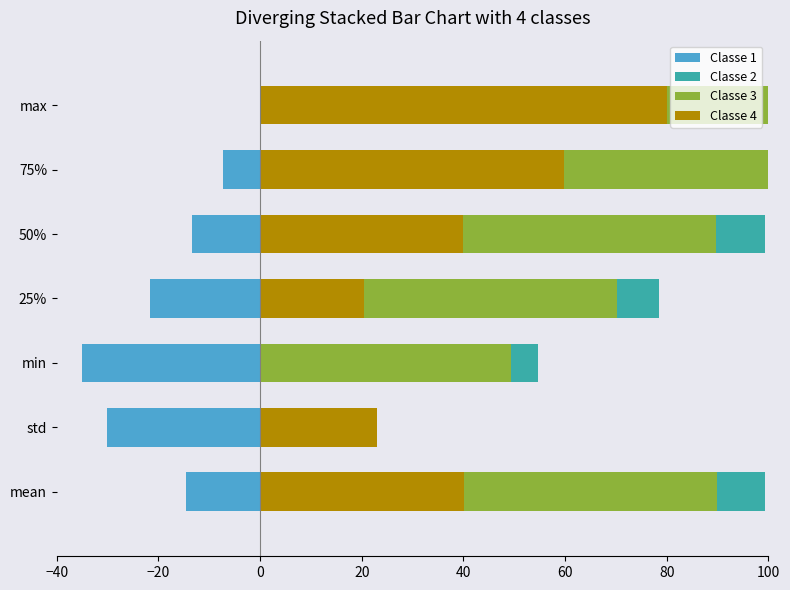

What position from the left is max?

7